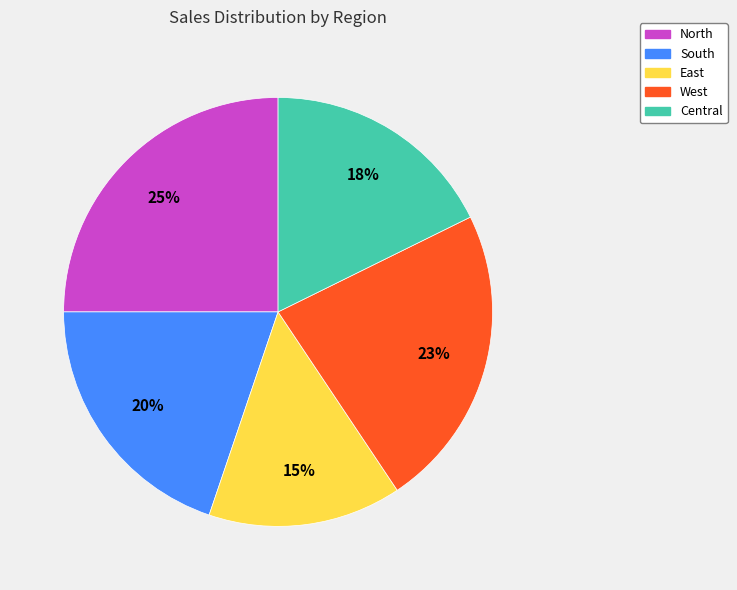

Do West and East together represent more than half of the pie?

No